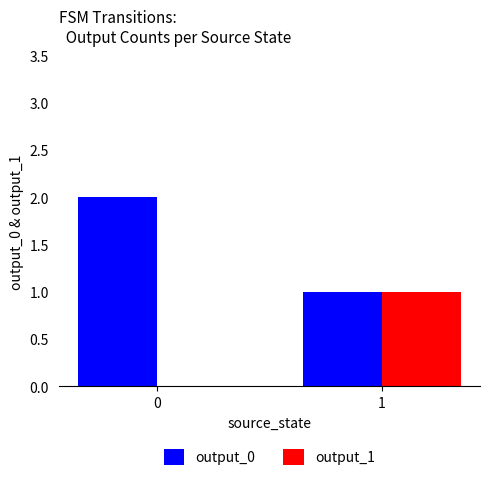

Are the bars horizontal?

No